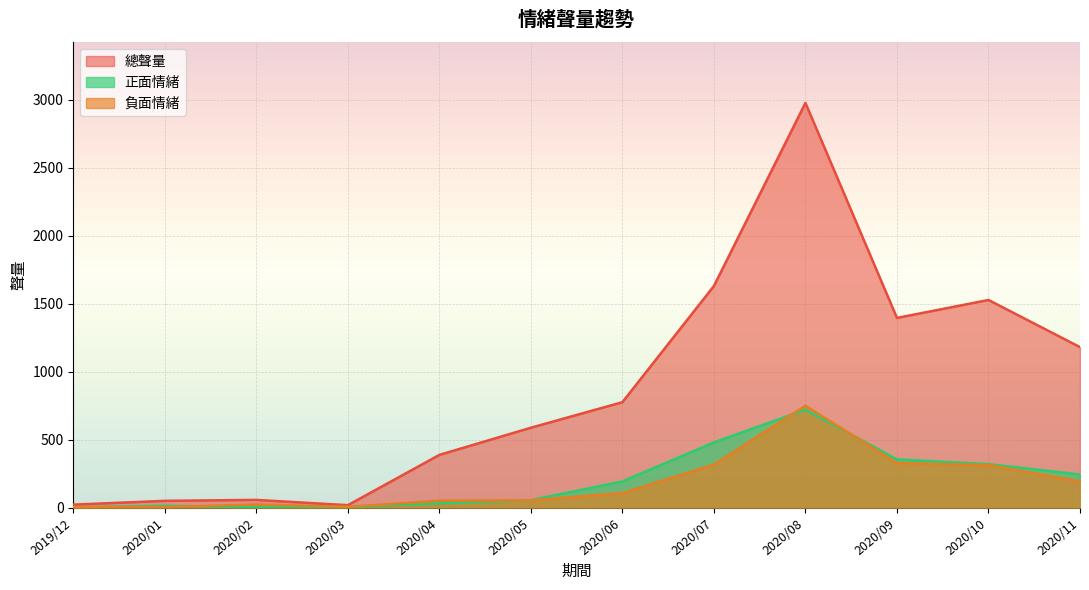

What is the difference between the highest and lowest values at 2020/08?

2257